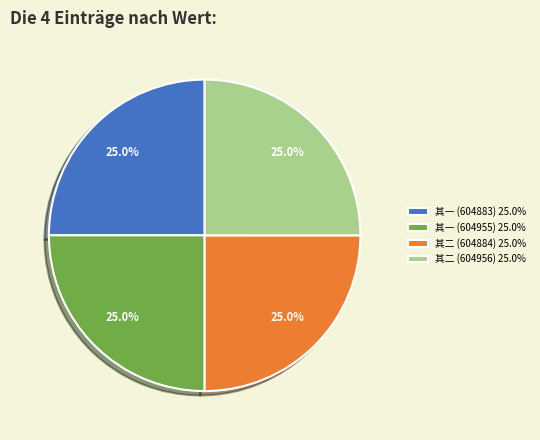

How many segments does this pie chart have?

4